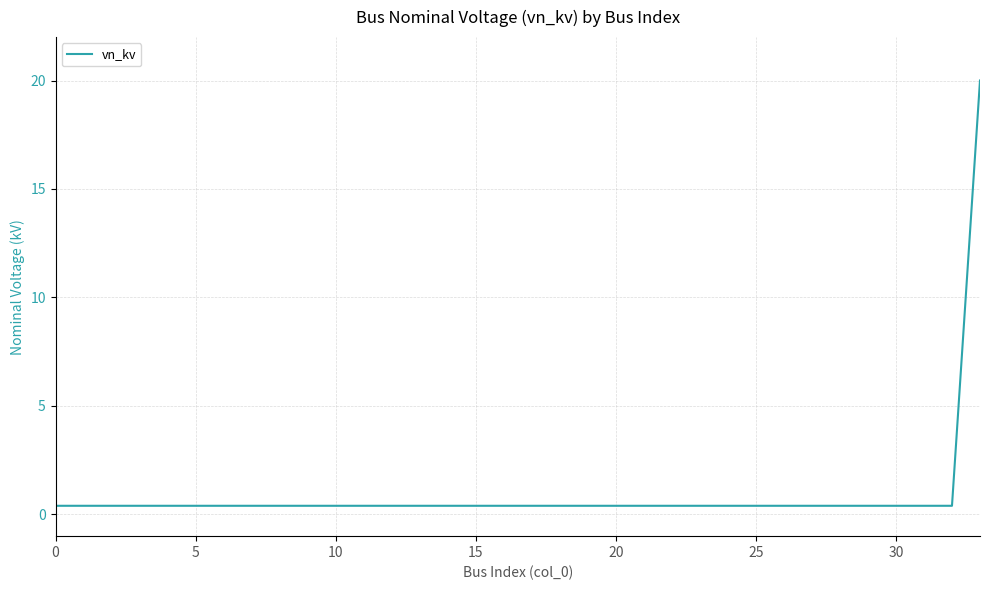

Reading left to right, transcribe all the data shown in this chart.

0.4	0.4	0.4	0.4	0.4	0.4	0.4	0.4	0.4	0.4	0.4	0.4	0.4	0.4	0.4	0.4	0.4	0.4	0.4	0.4	0.4	0.4	0.4	0.4	0.4	0.4	0.4	0.4	0.4	0.4	0.4	0.4	0.4	20.0